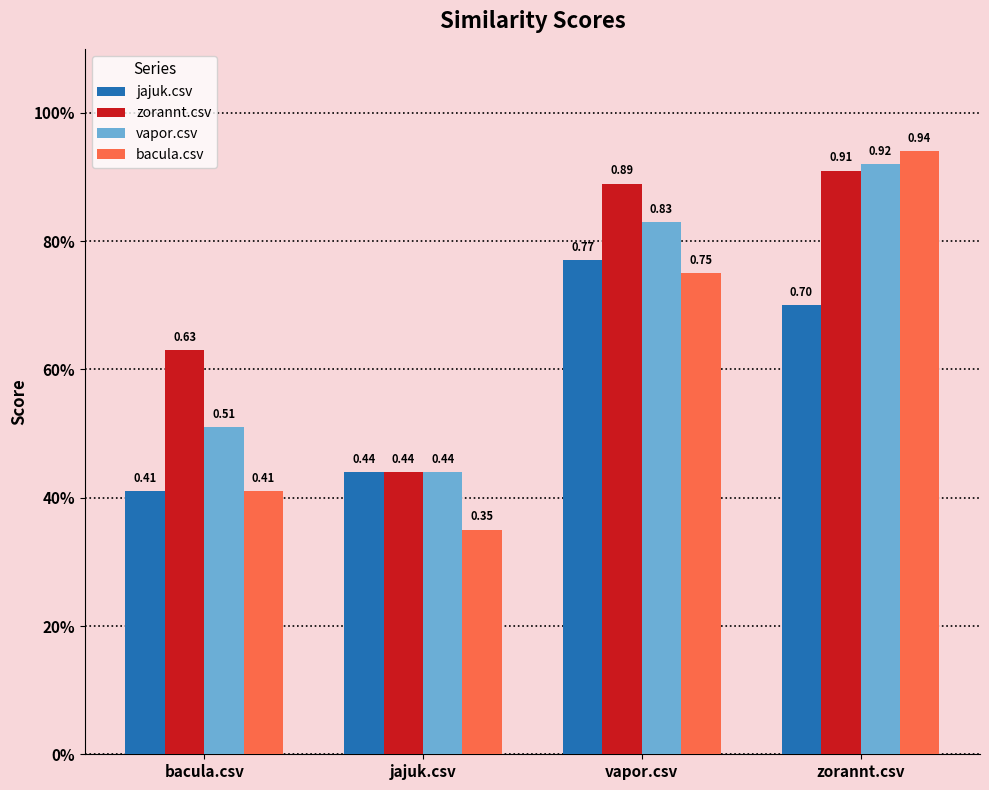

Does the chart contain stacked bars?

No